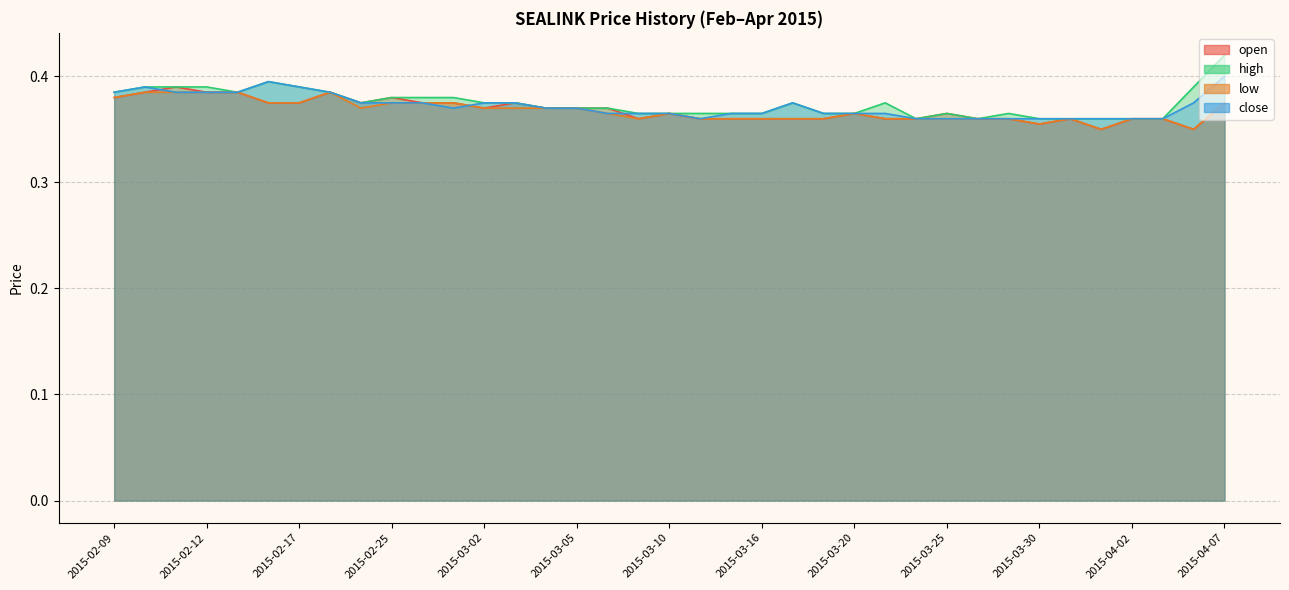

At which label is open closest to 0?

2015-04-01